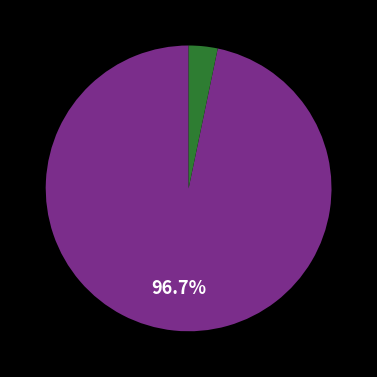

Is there a majority slice in this chart?

Yes